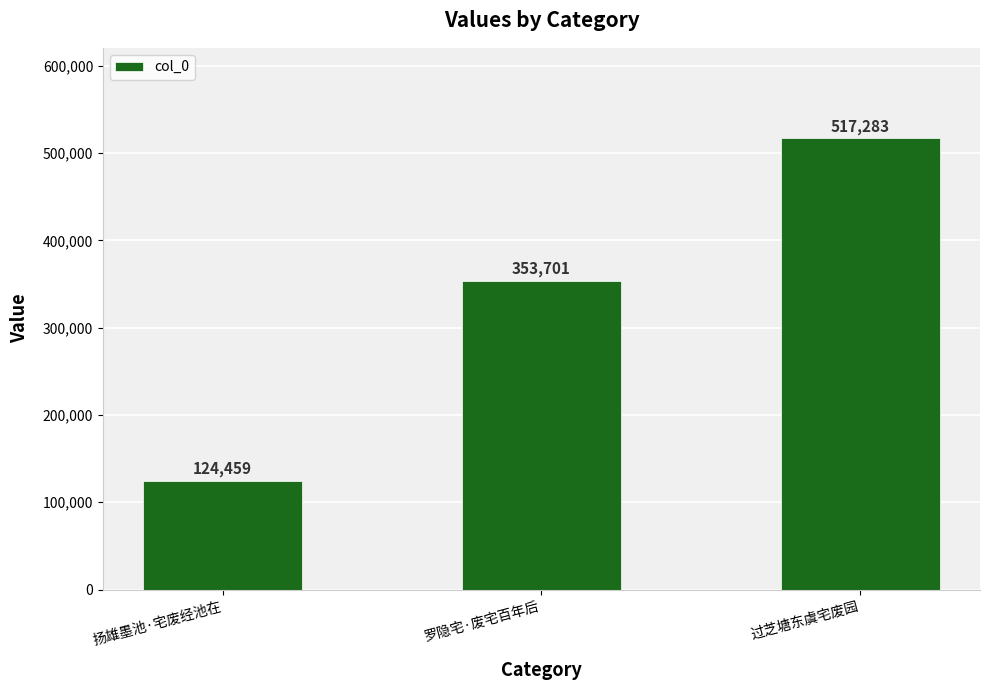

At which category does the chart reach its peak across all series?

过芝塘东虞宅废园